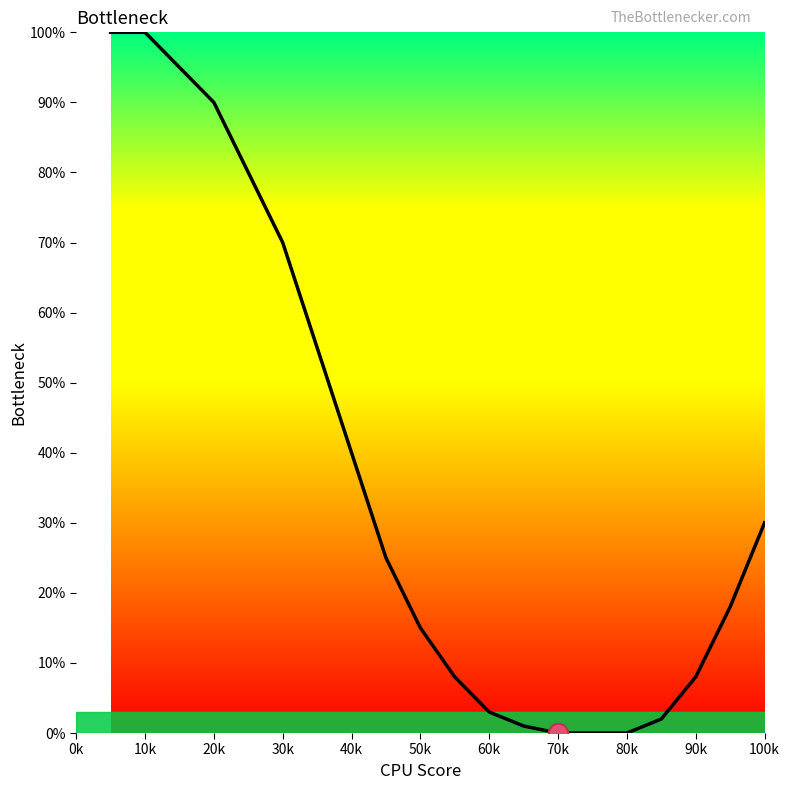

Reading left to right, what are all the values shown in this chart?

100	100	95	90	80	70	55	40	25	15	8	3	1	0	0	0	2	8	18	30